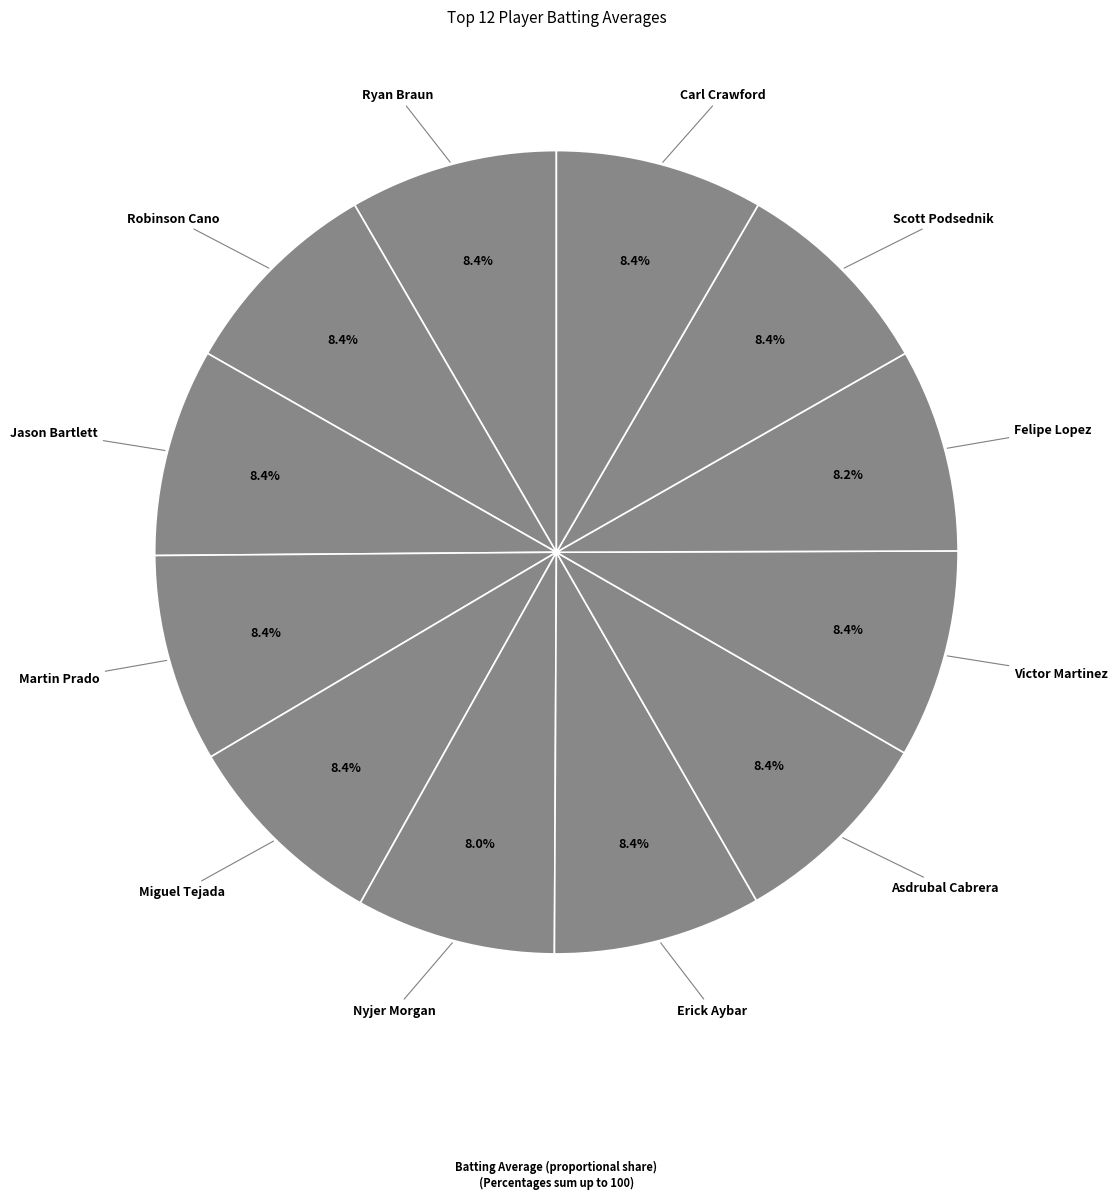

The Scott Podsednik slice represents 21% of the pie. True or false?

False